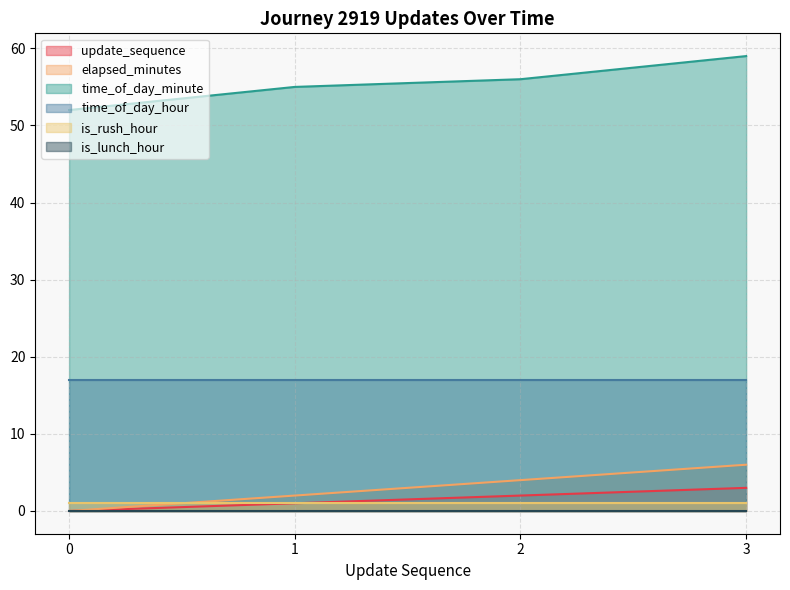

How many series are shown in this chart?

6